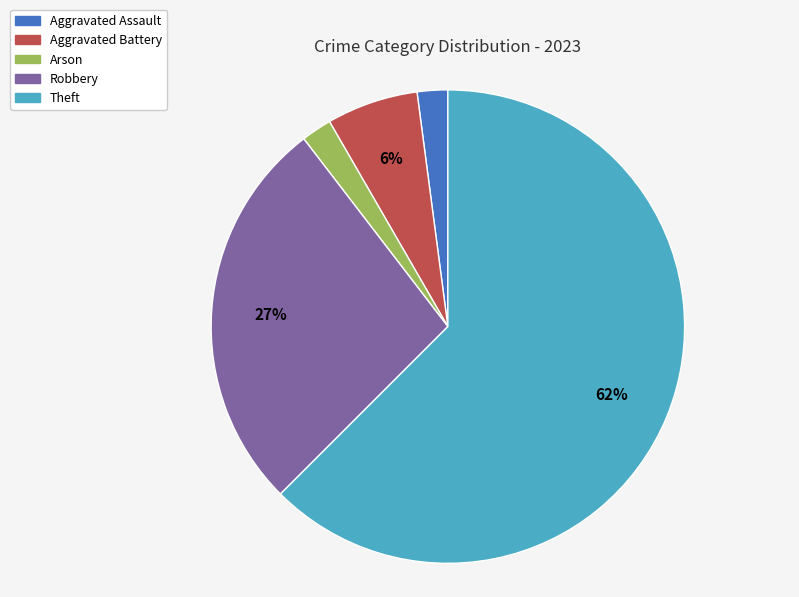

To the nearest percent, what is the average slice percentage?

20%